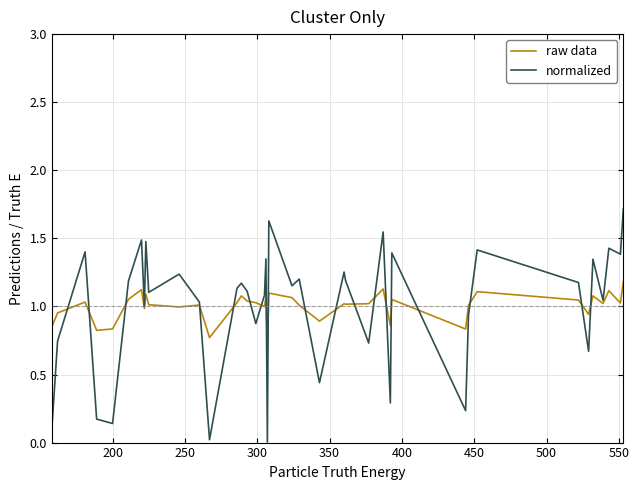

Rank the series by their maximum value, from highest to lowest.

normalized, raw data